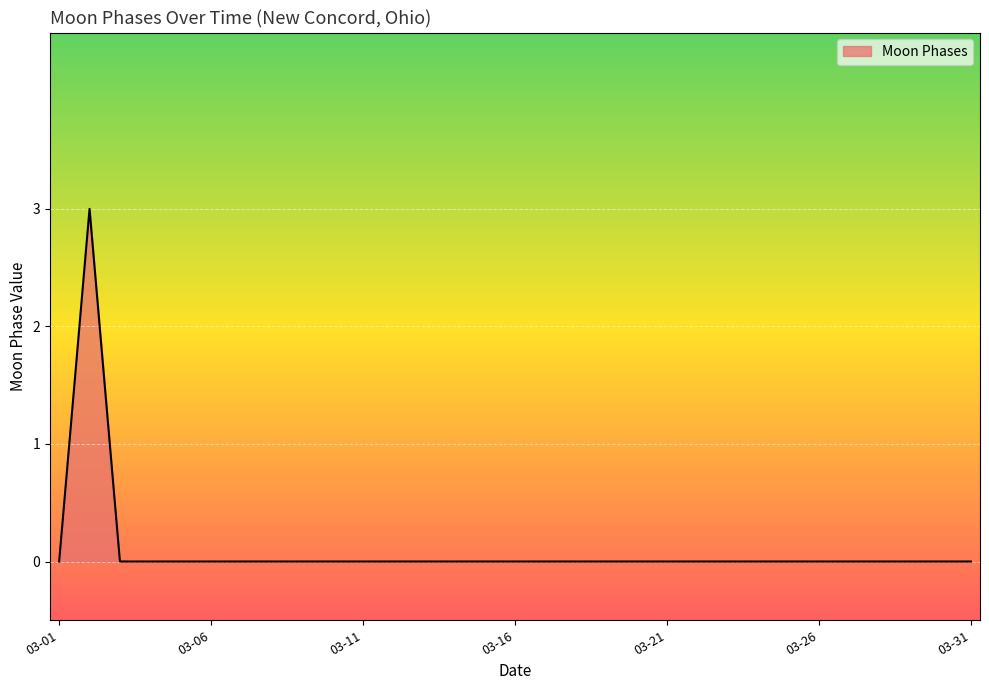

What is the difference between the maximum and minimum values?

3